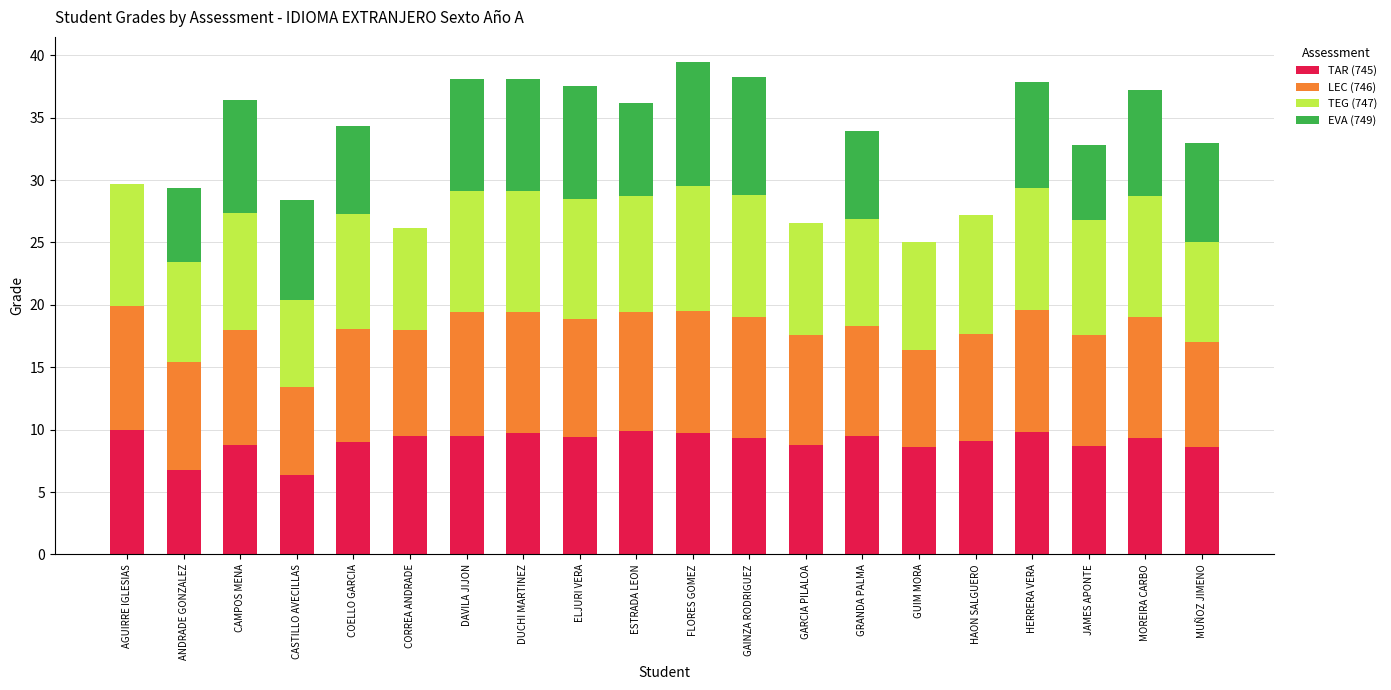

What is the maximum value for TAR (745)?

10.0